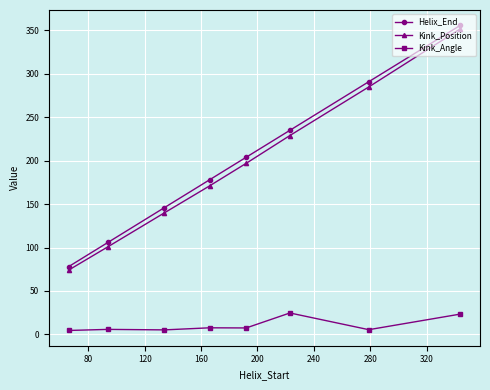

True or false: Helix_End and Kink_Angle cross at least once.

False